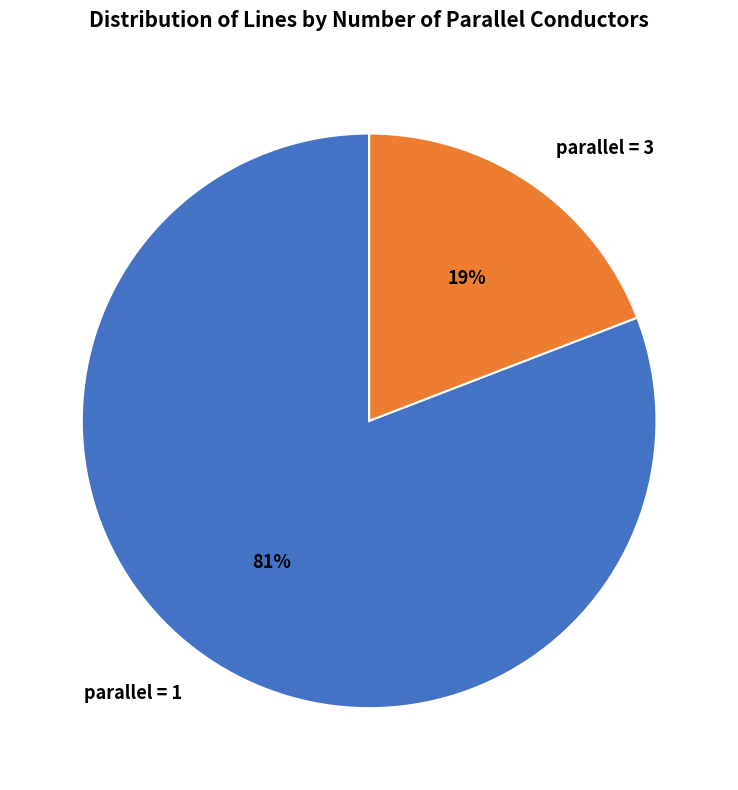

To the nearest percent, what percentage of the pie is parallel = 1?

81%